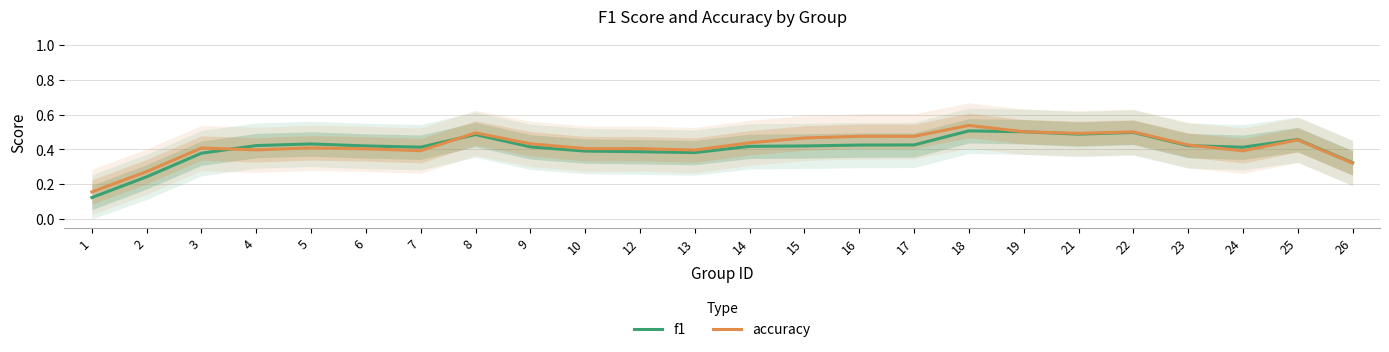

Reading left to right, extract all data points from this chart.

f1: 0.1	0.2	0.4	0.4	0.4	0.4	0.4	0.5	0.4	0.4	0.4	0.4	0.4	0.4	0.4	0.4	0.5	0.5	0.5	0.5	0.4	0.4	0.5	0.3
accuracy: 0.2	0.3	0.4	0.4	0.4	0.4	0.4	0.5	0.4	0.4	0.4	0.4	0.4	0.5	0.5	0.5	0.5	0.5	0.5	0.5	0.4	0.4	0.5	0.3